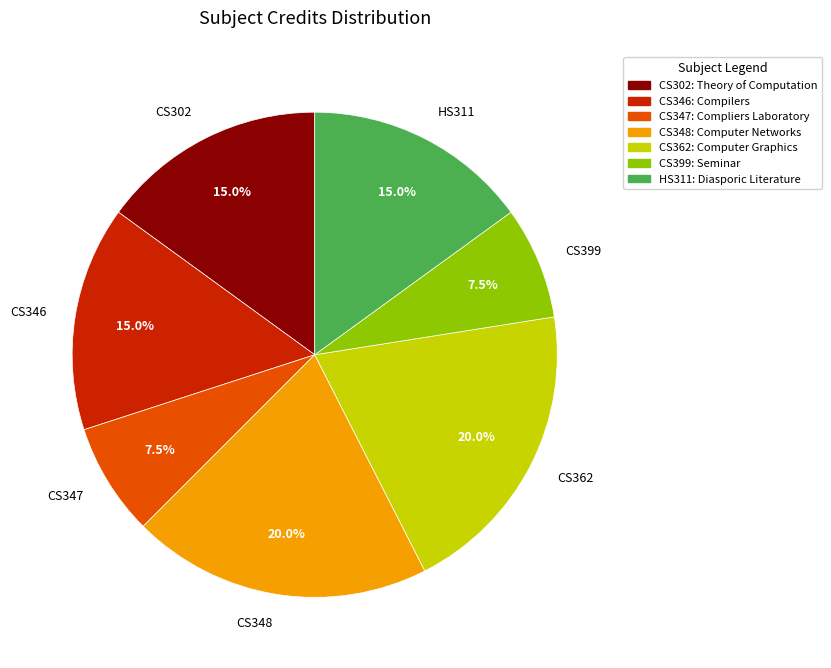

To the nearest percent, what is the difference between the CS348 and CS347 slice percentages?

12%